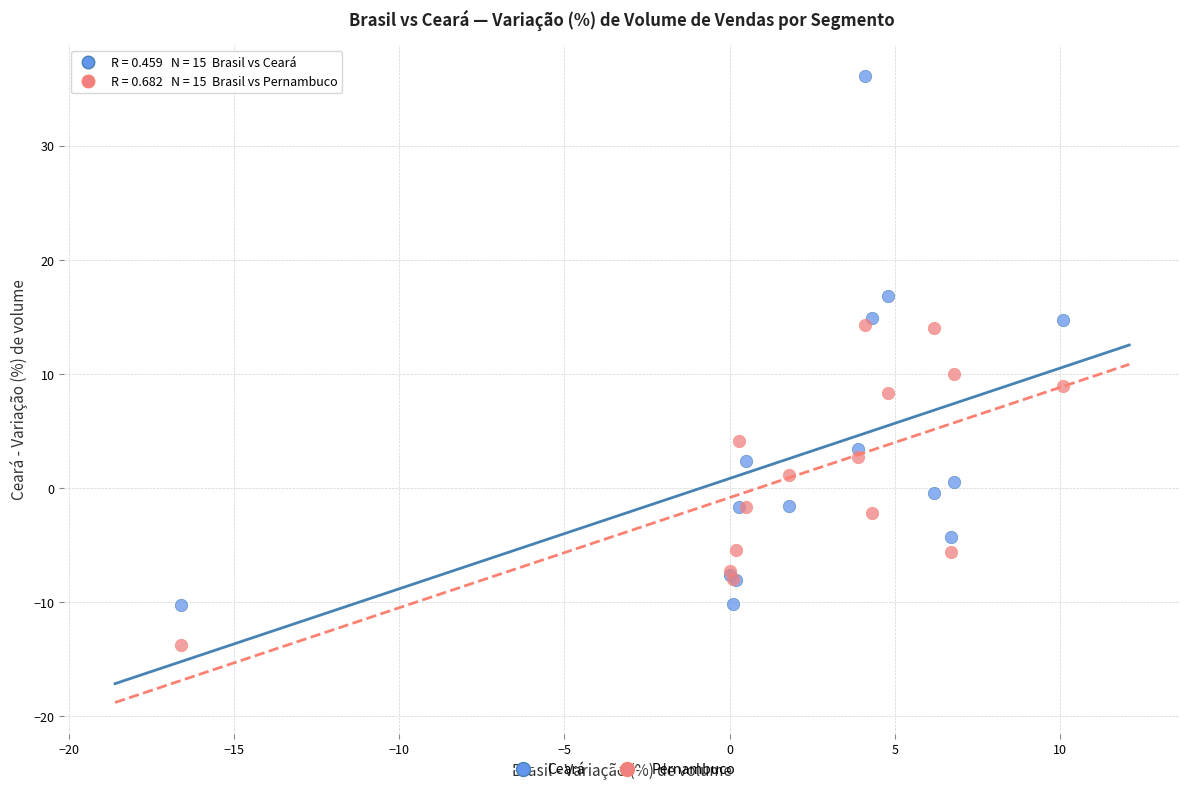

Across all series, what Y value is closest to 11?

10.0